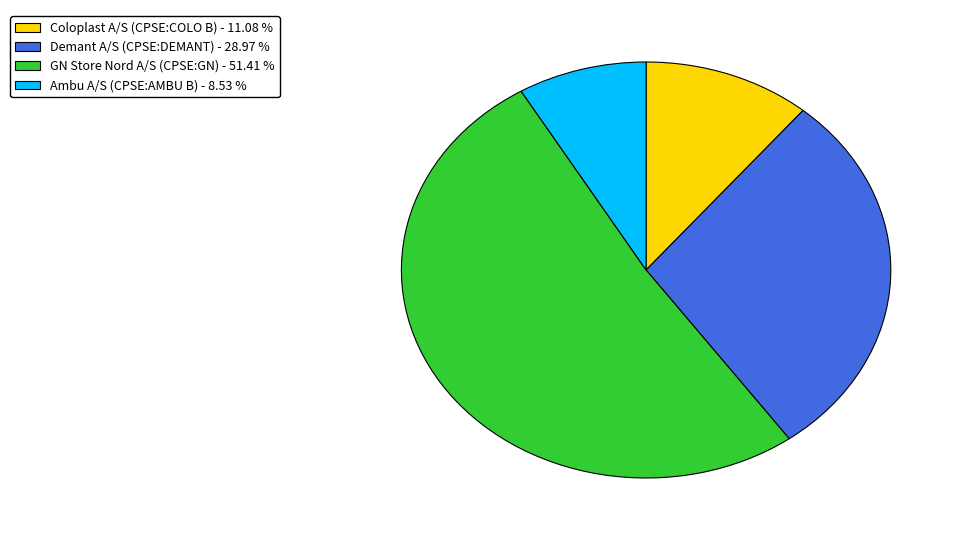

Do Ambu A/S (CPSE:AMBU B) - 8.53 % and Coloplast A/S (CPSE:COLO B) - 11.08 % together represent more than half of the pie?

No